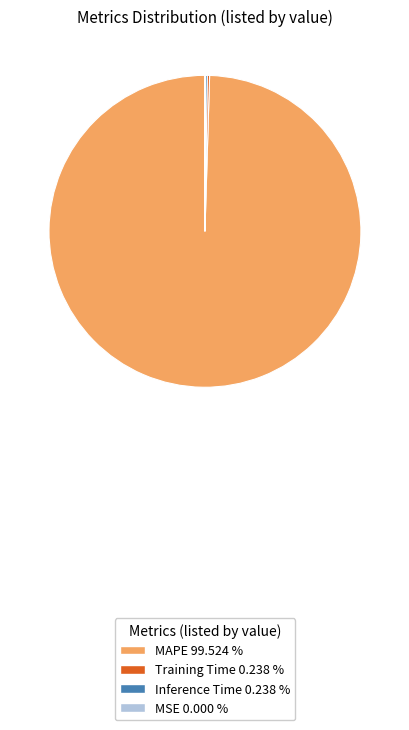

Which slice represents more than half of the pie?

MAPE